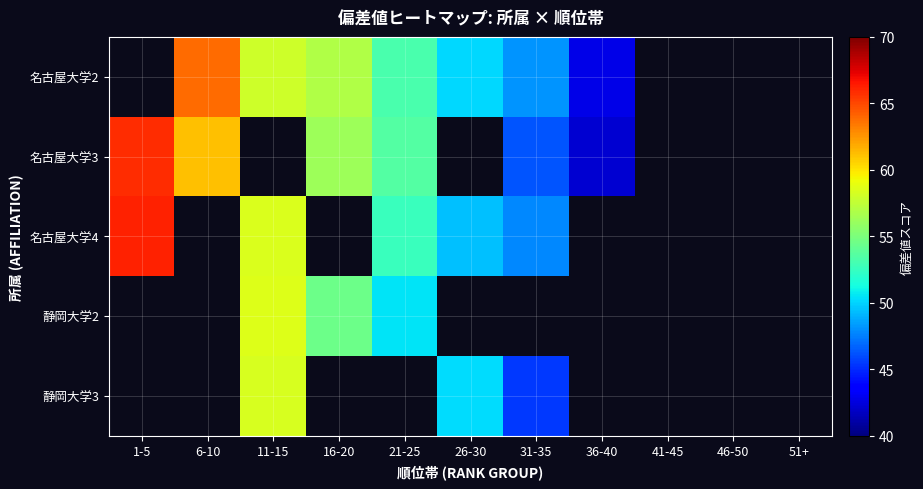

What is the spread (max minus min) of values at 31-35?

2.7